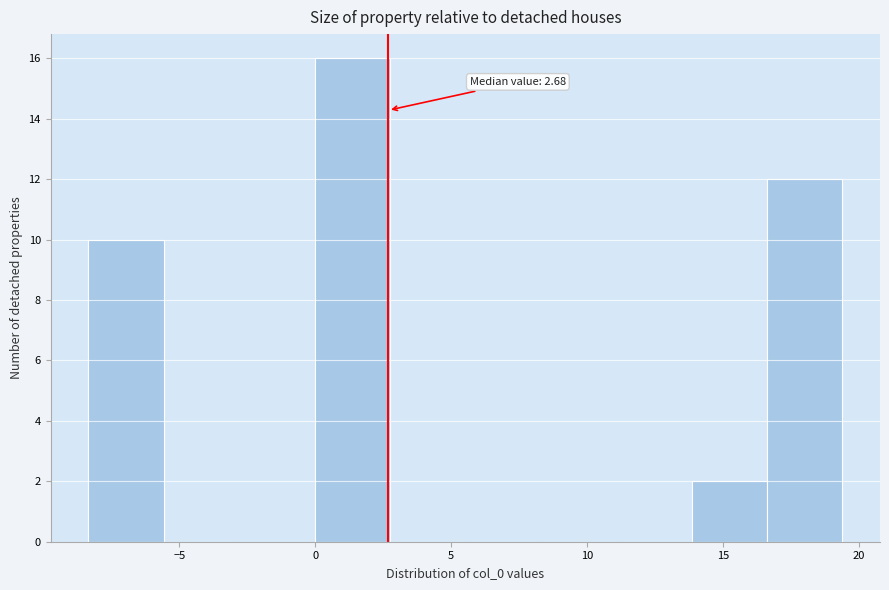

Which range on the x-axis has the tallest bar?

0.0 to 2.5